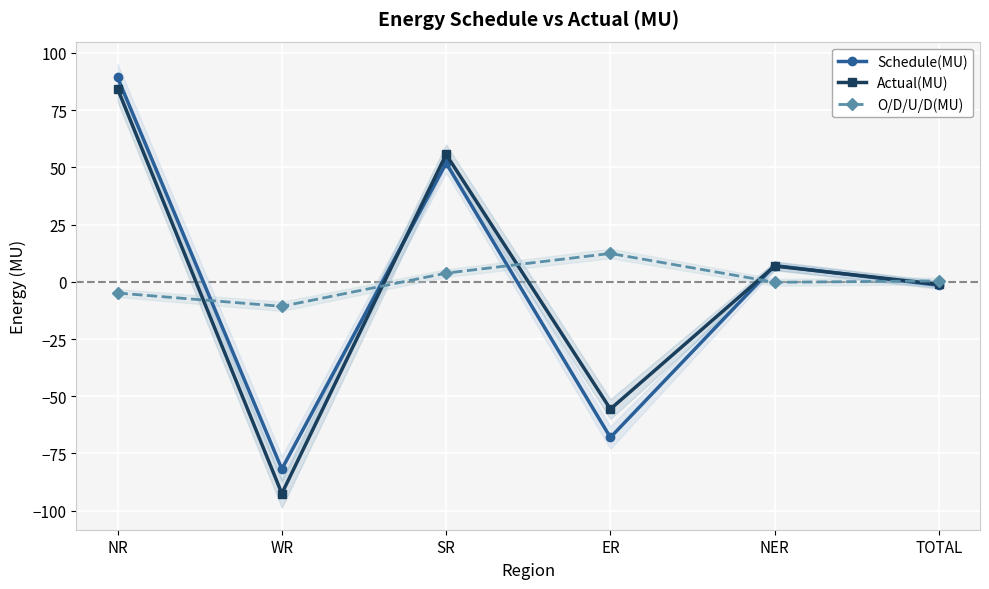

Where is Actual(MU) nearest to the value -4?

TOTAL